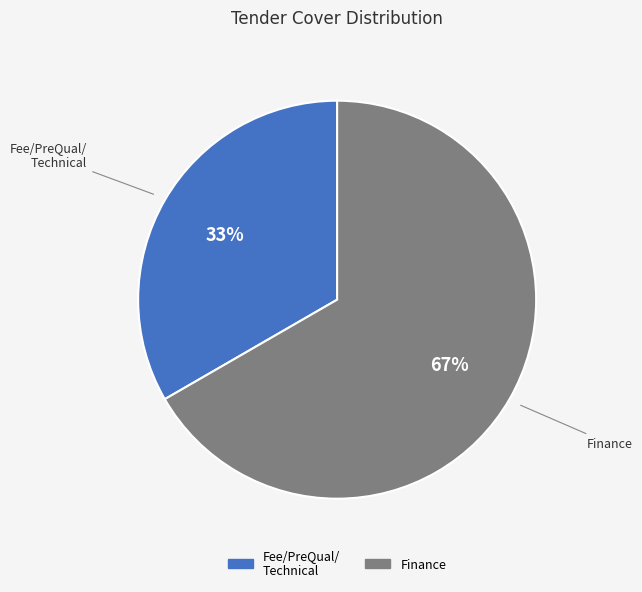

To the nearest percent, what is the average slice percentage?

50%